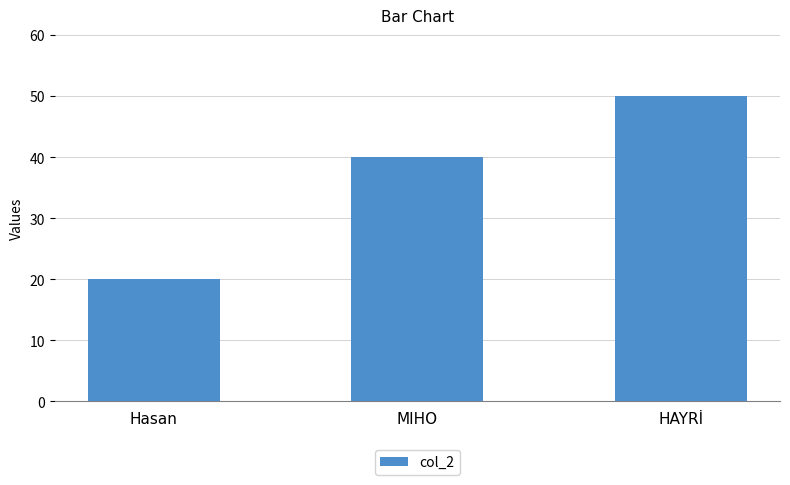

Reading left to right, what are all the values shown in this chart?

20	40	50